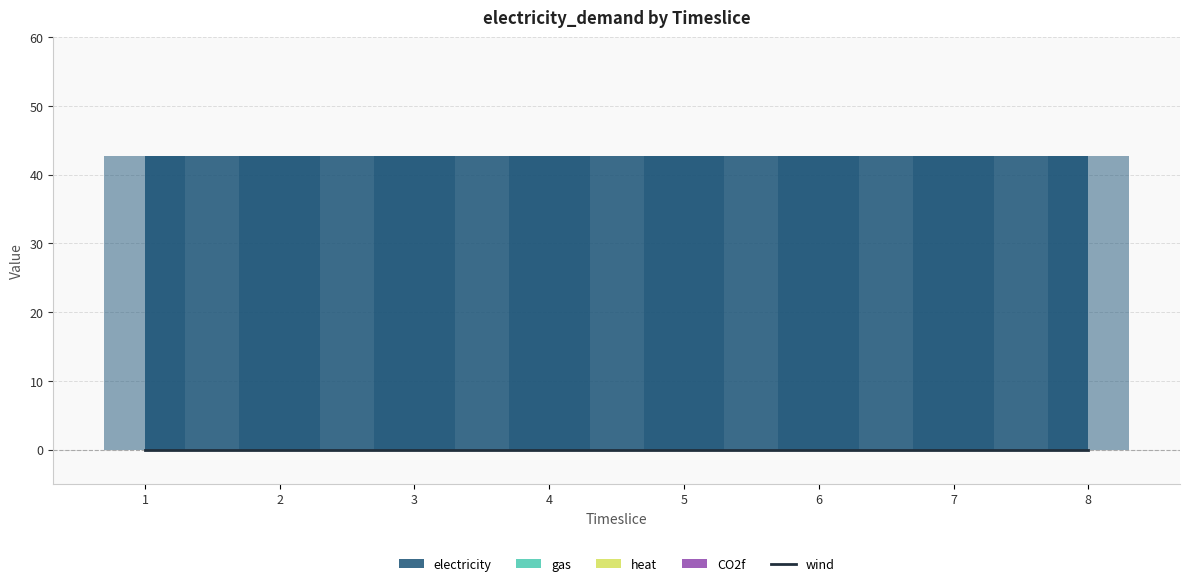

What is the total value across all series at 6?

42.7